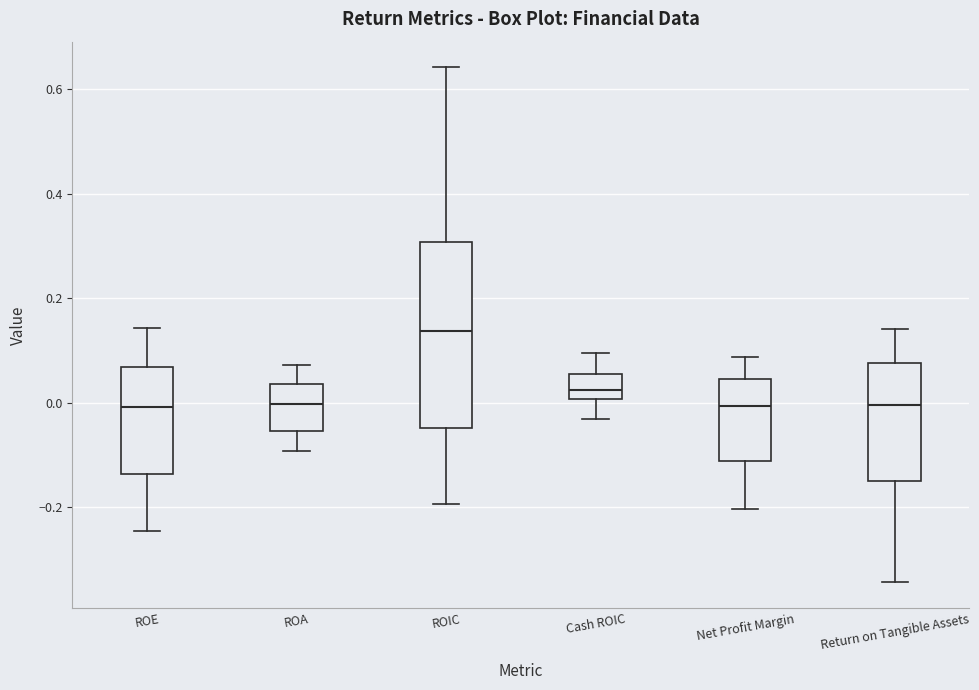

Which box is the tallest, from its lower edge to its upper edge?

ROIC